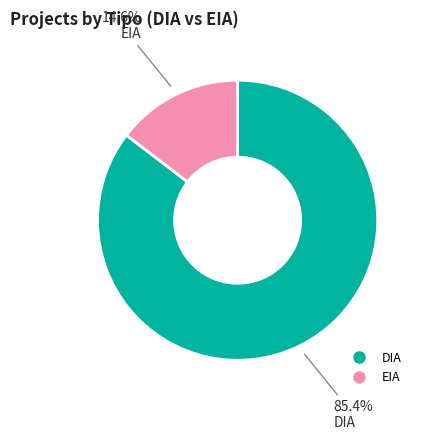

To the nearest percent, what percentage of the pie is EIA?

15%